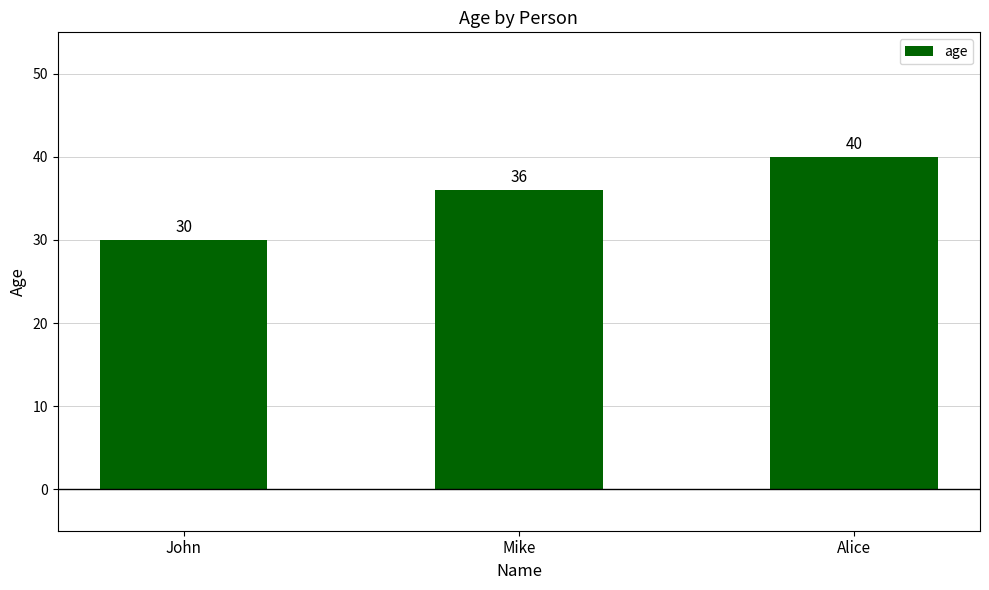

What is the sum of the values at Mike and Alice?

76